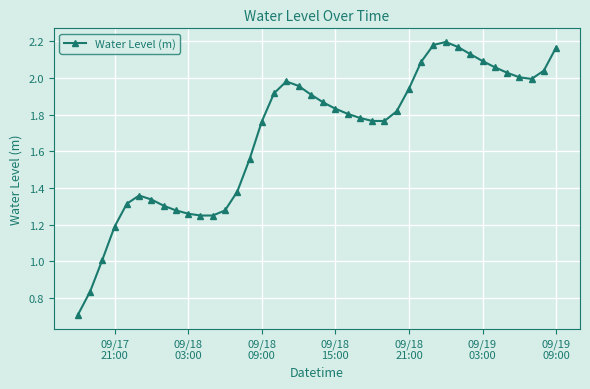

What is the sum of all values?

67.6